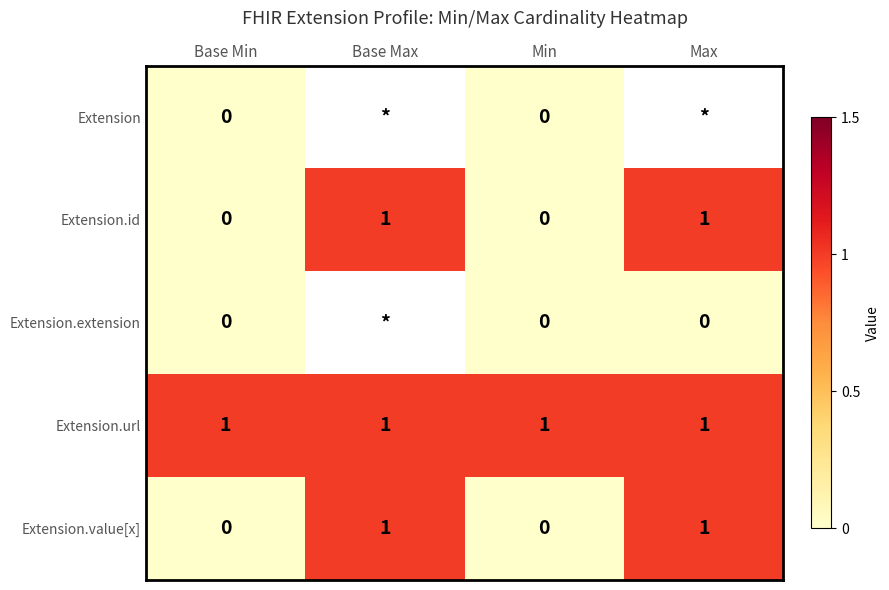

The Extension.value[x] series shows 0 at Min. True or false?

True